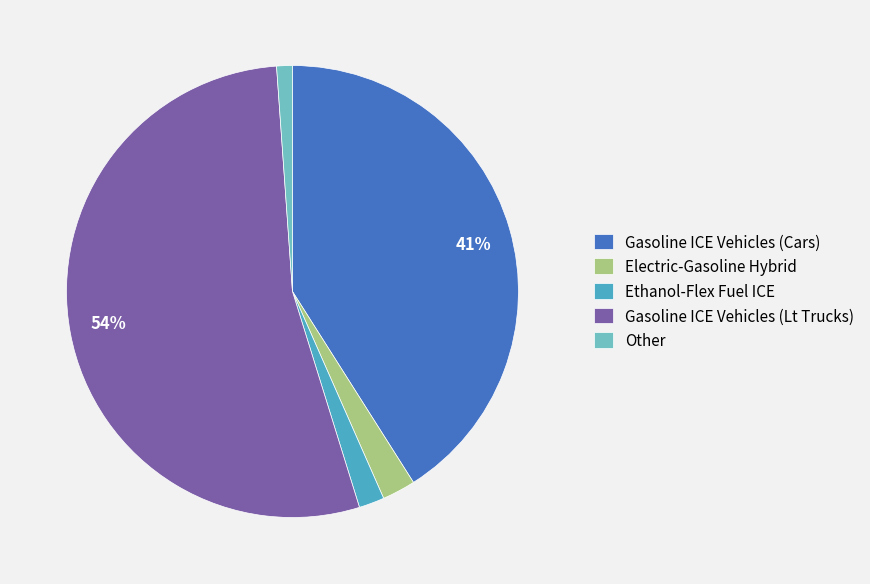

Is there a majority slice in this chart?

Yes